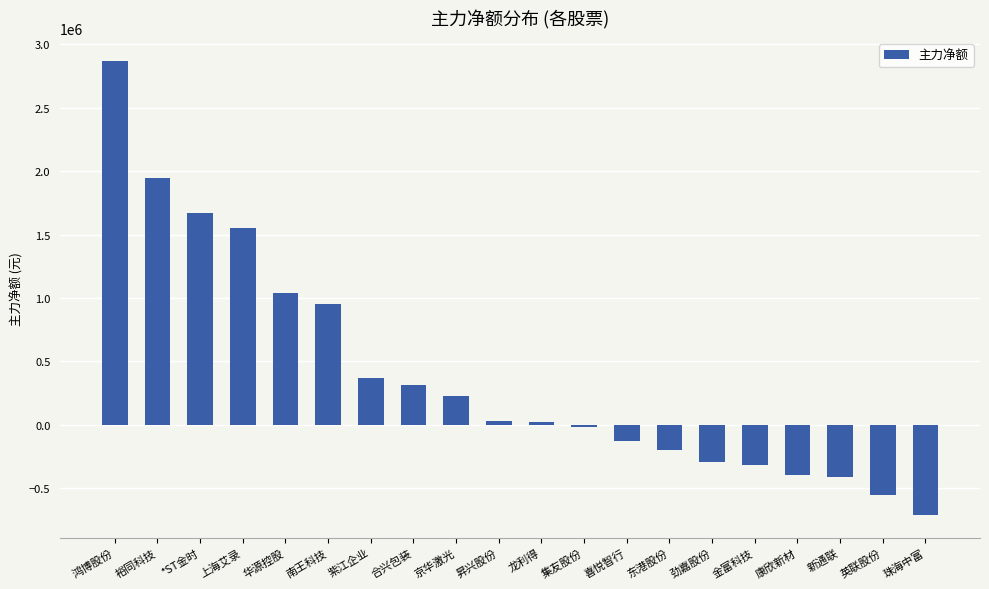

What is the minimum value shown in the chart?

-710334